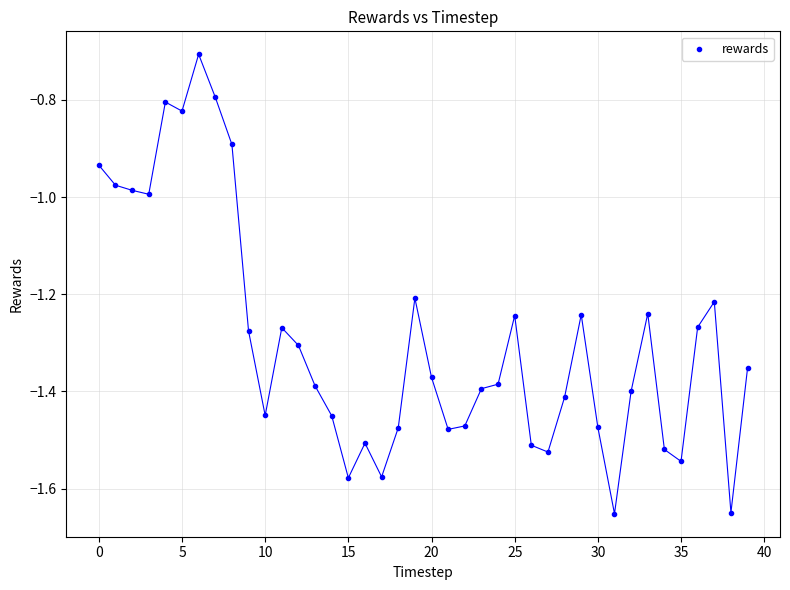

What is the range of Y values (max minus min)?

0.9